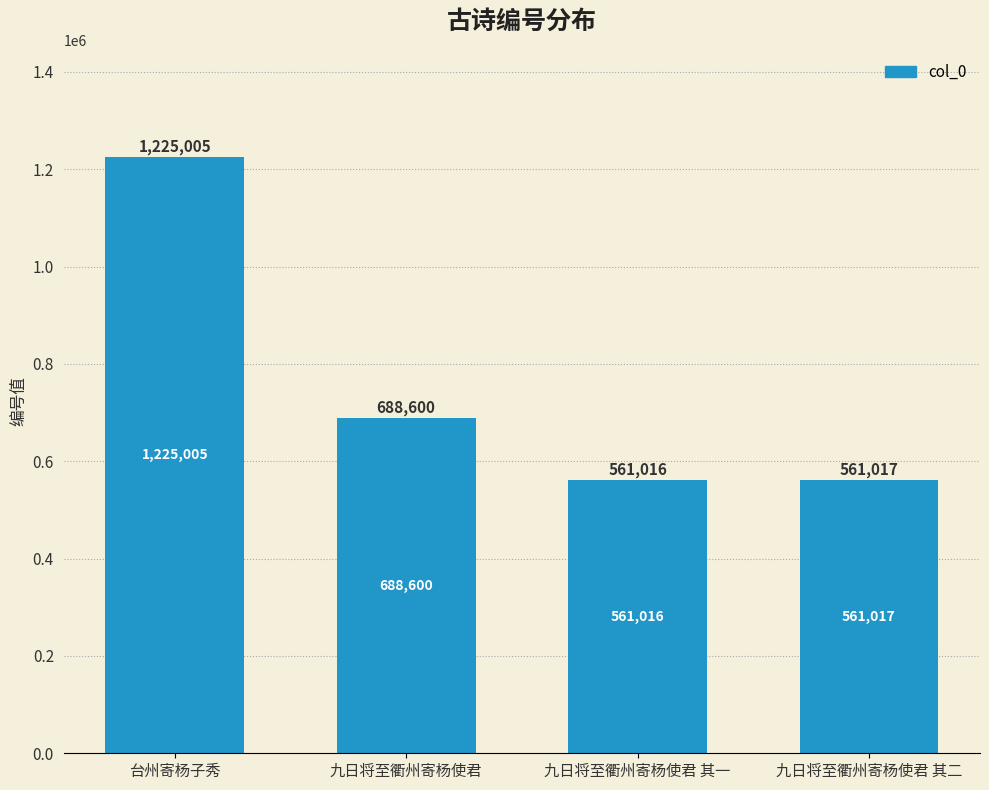

True or false: the data shows 252495 at 九日将至衢州寄杨使君 其二.

False